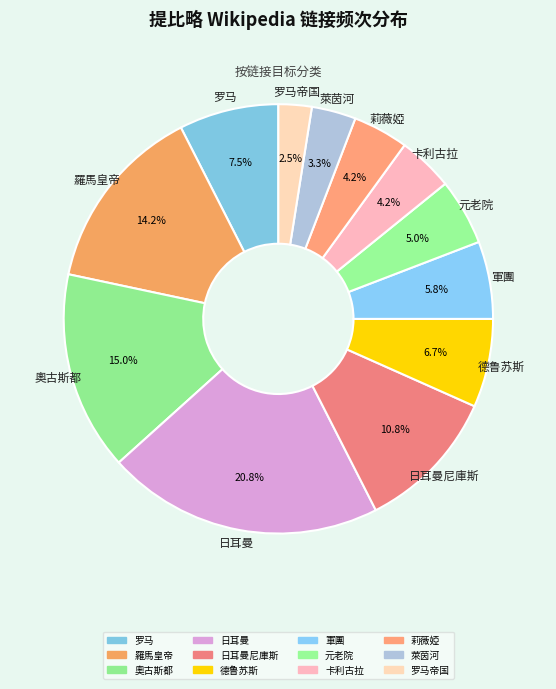

Rank the categories by value from lowest to highest.

罗马帝国, 萊茵河, 卡利古拉, 莉薇婭, 元老院, 軍團, 德鲁苏斯, 罗马, 日耳曼尼庫斯, 羅馬皇帝, 奧古斯都, 日耳曼